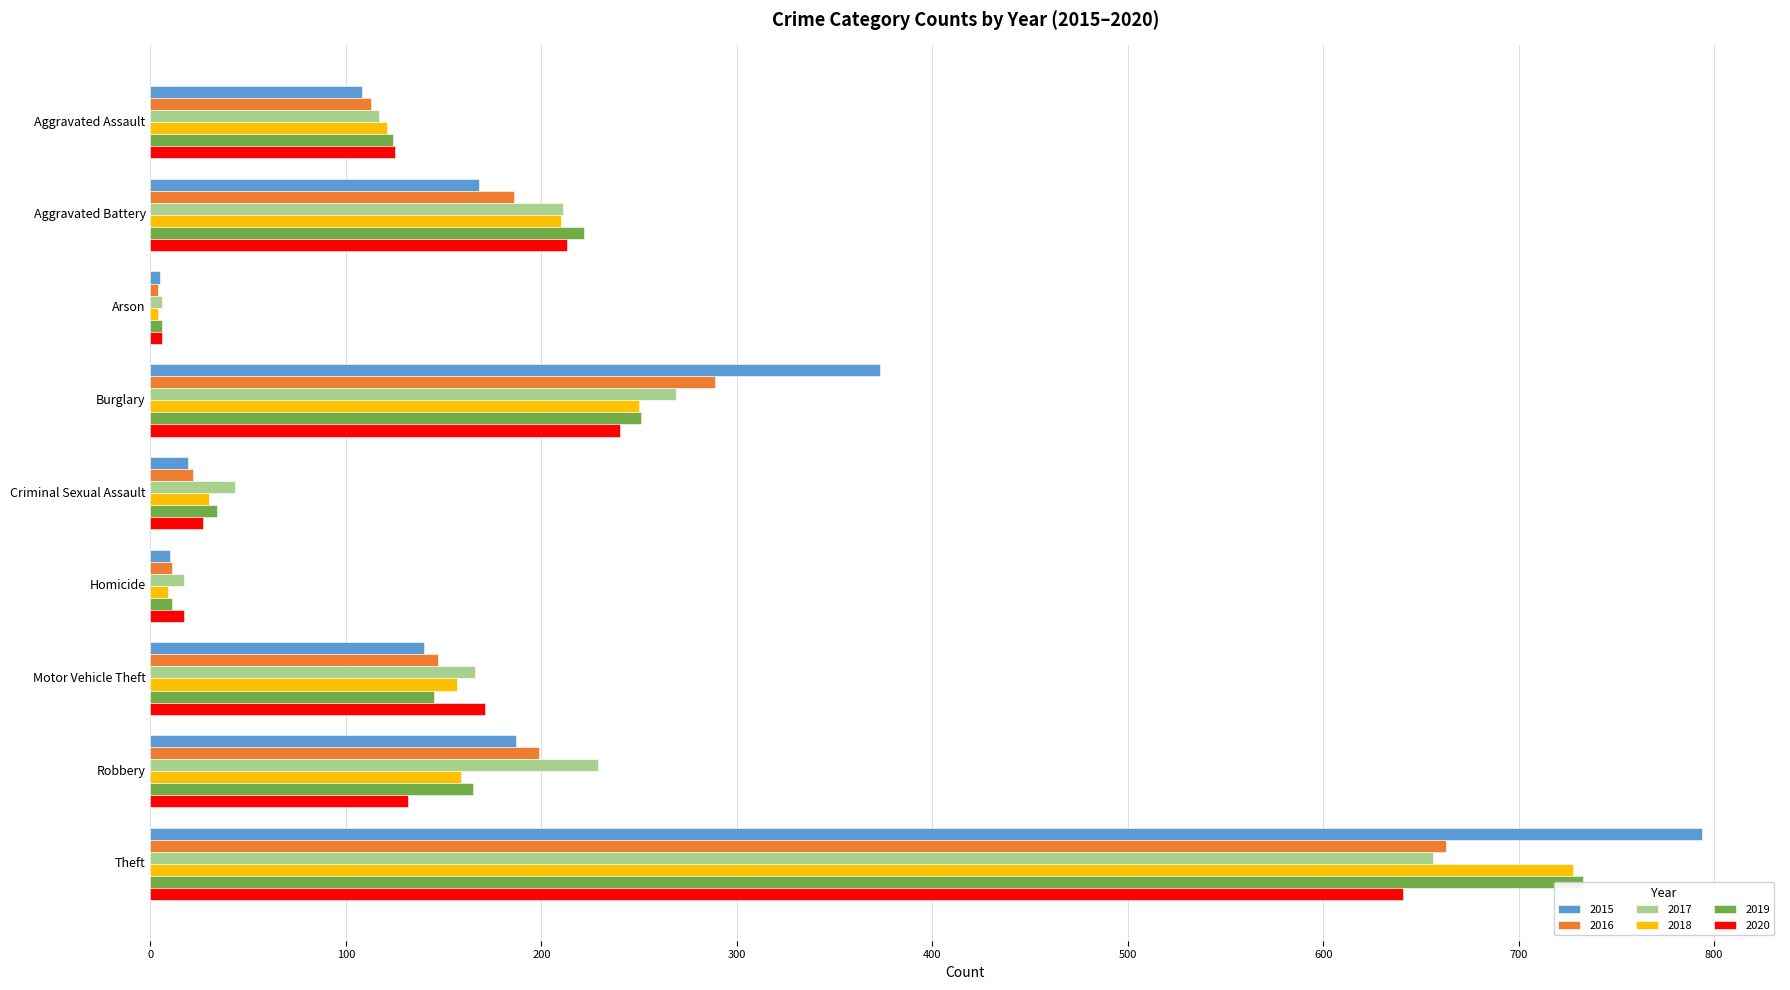

How many data points in 2018 are less than 157?

4